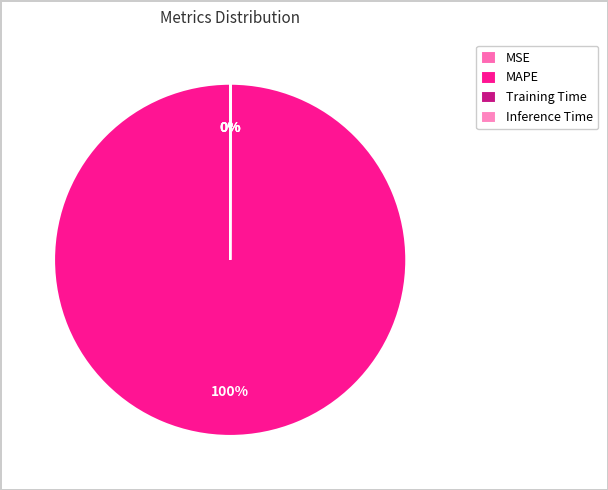

Which slice is the largest?

MAPE